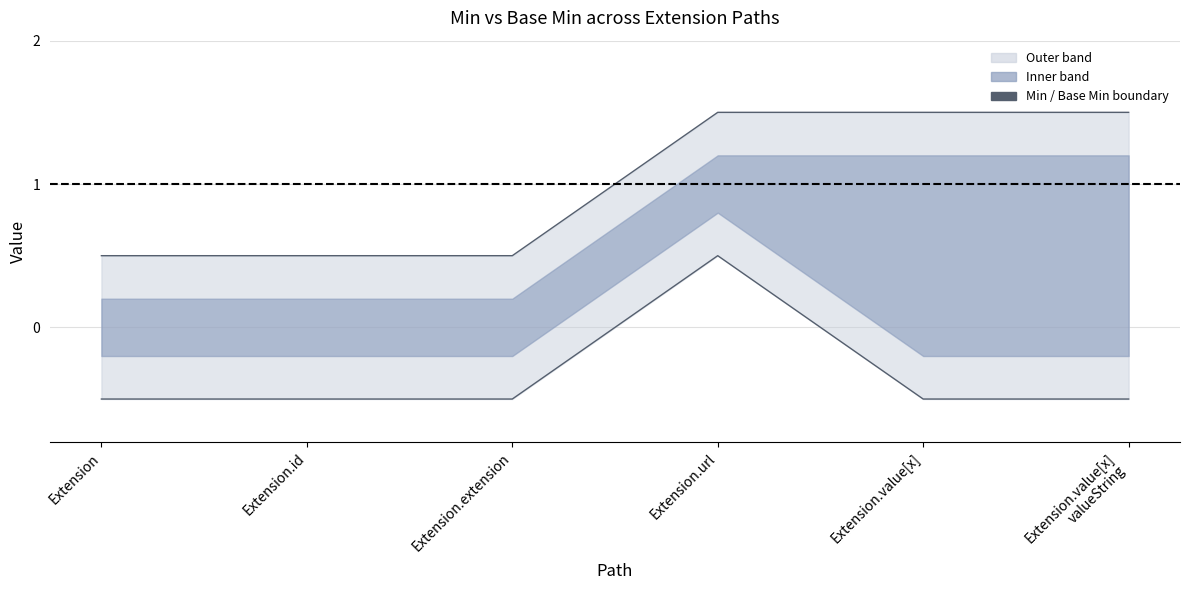

Does the chart have visible grid lines?

Yes